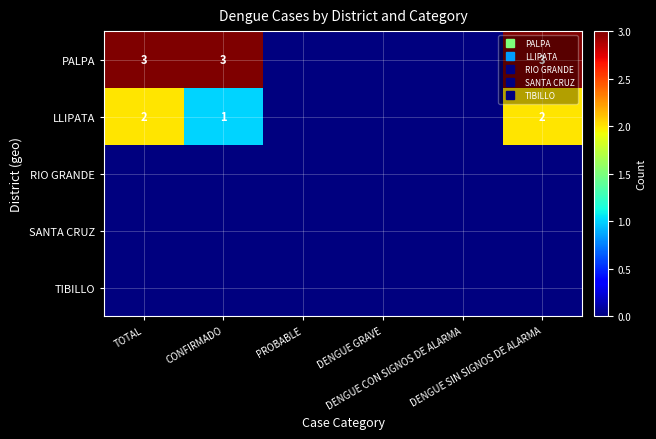

At which category is the sum across all series the highest?

TOTAL